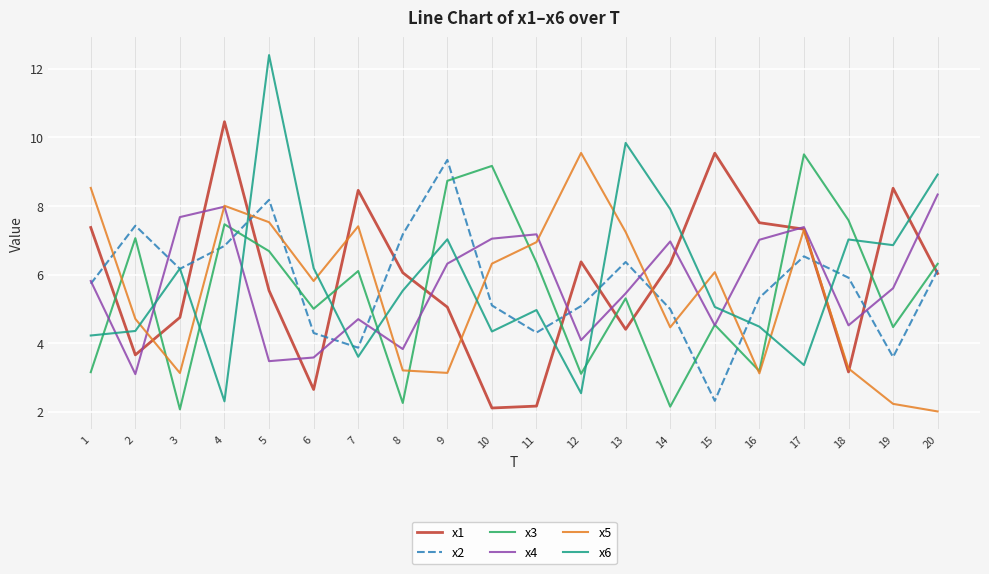

What is the average value of the x5 series?

5.5